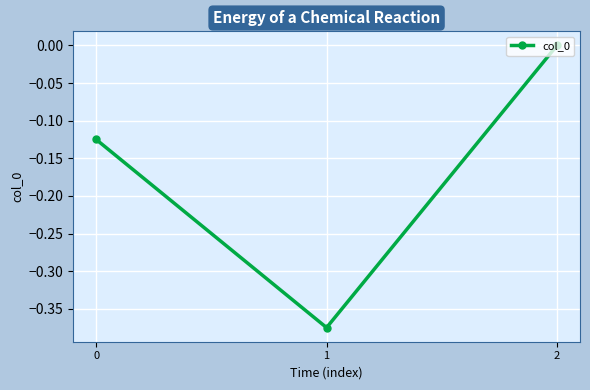

Which category has the lowest value across all series?

1